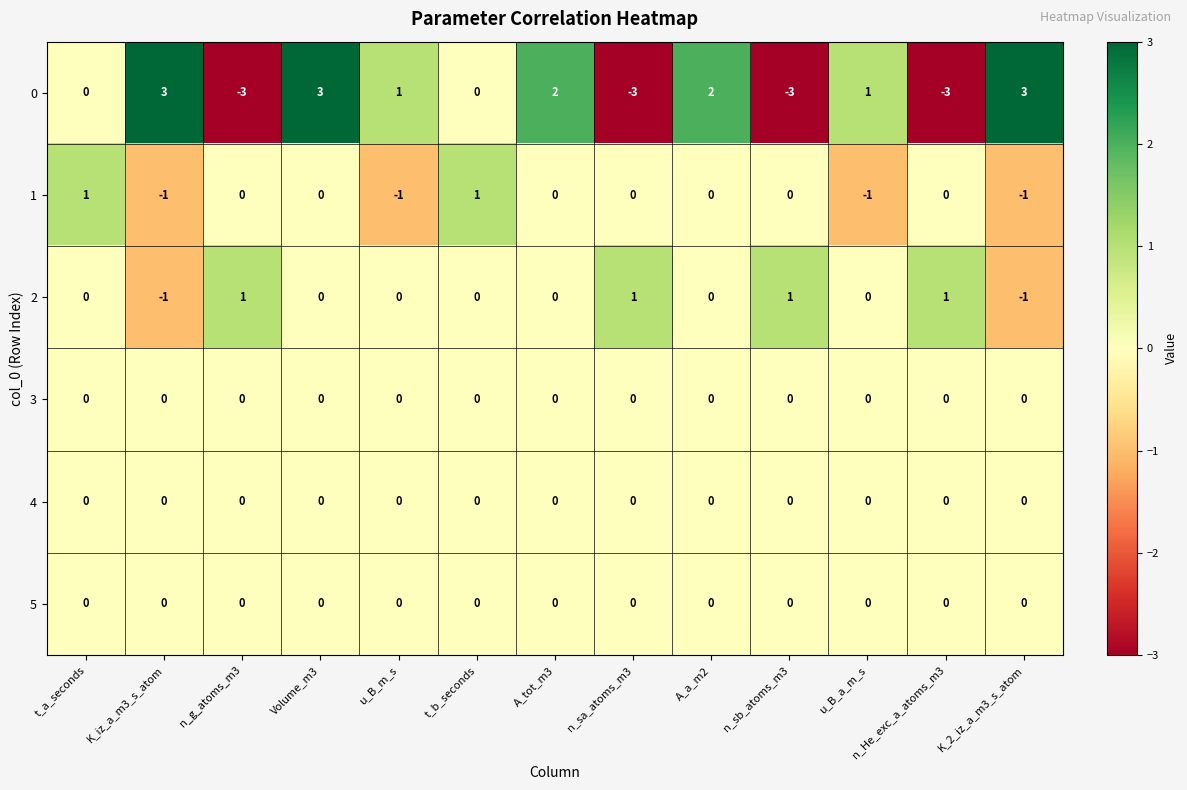

Is it true that 2 equals 0 at t_a_seconds?

True